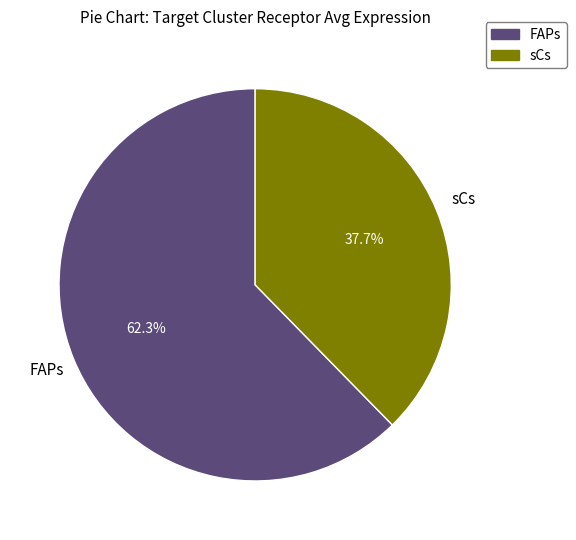

To the nearest percent, what is the combined percentage of sCs and FAPs?

100%